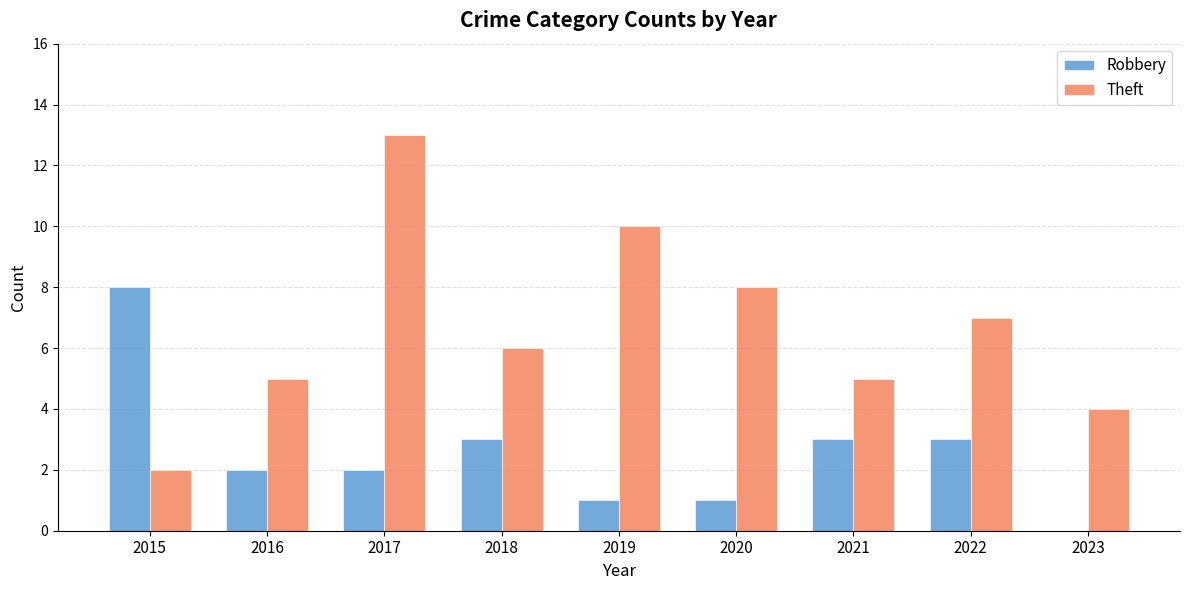

Which series has the widest spread of values?

Theft